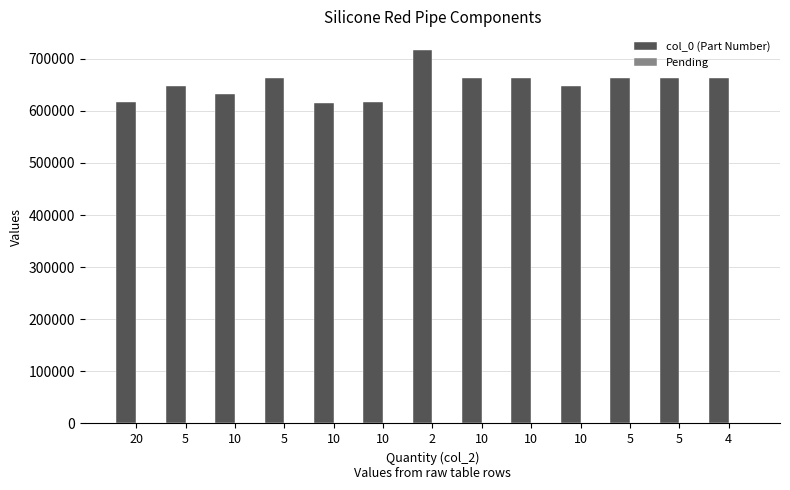

How many series are shown in this chart?

2